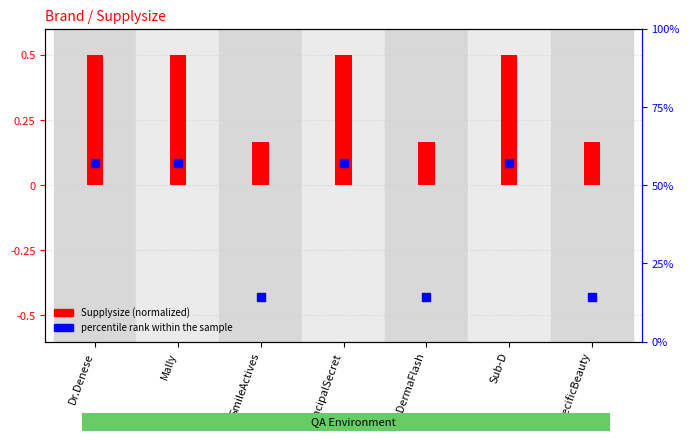

Which series has the largest total across all categories?

percentile rank within the sample